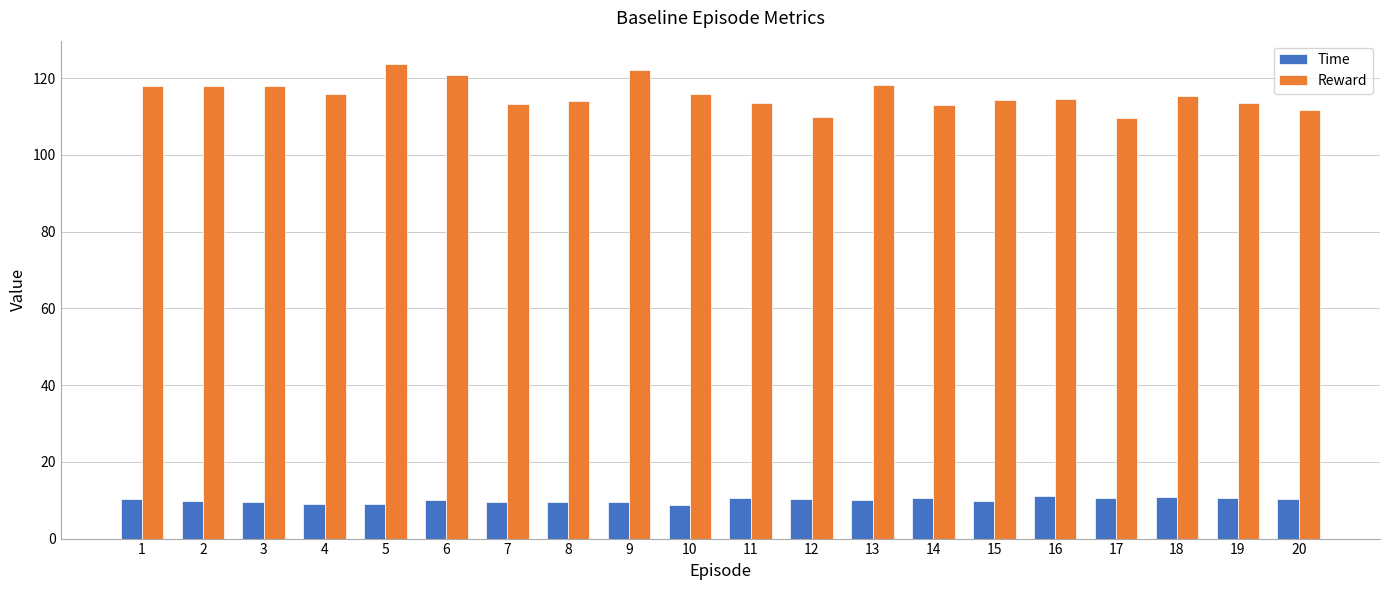

What is the average value of the Time series?

10.0